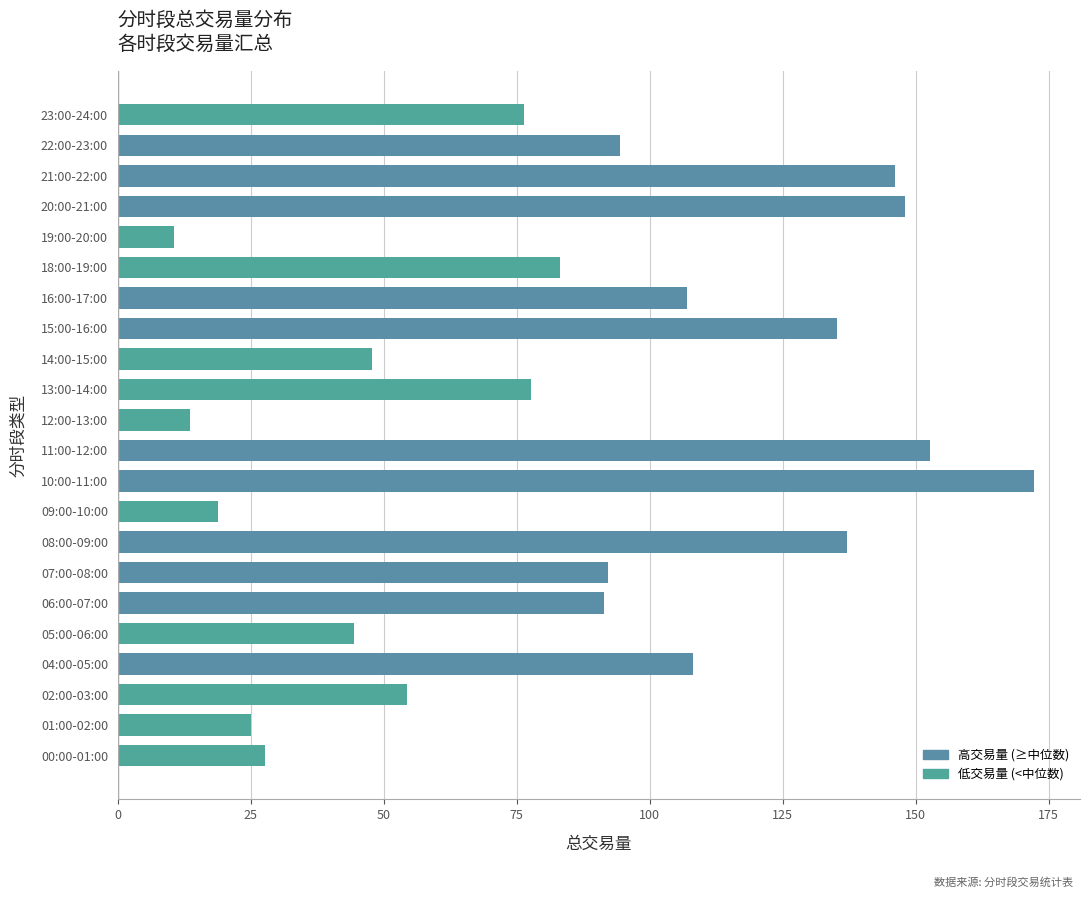

What is the approximate value at 00:00-01:00?

27.8